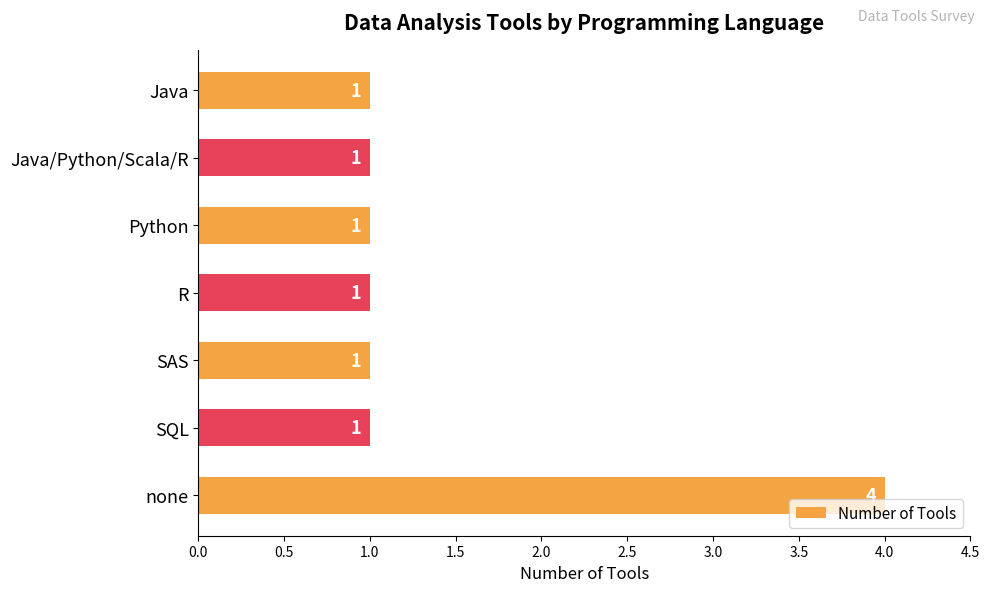

Reading bottom to top, extract all data points from this chart.

none=4	SQL=1	SAS=1	R=1	Python=1	Java/Python/Scala/R=1	Java=1